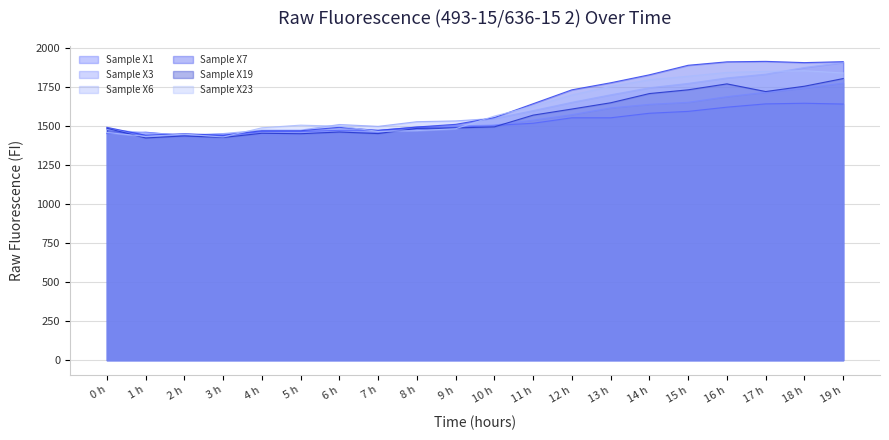

How many intersections are there between Sample X23 and Sample X7?

4